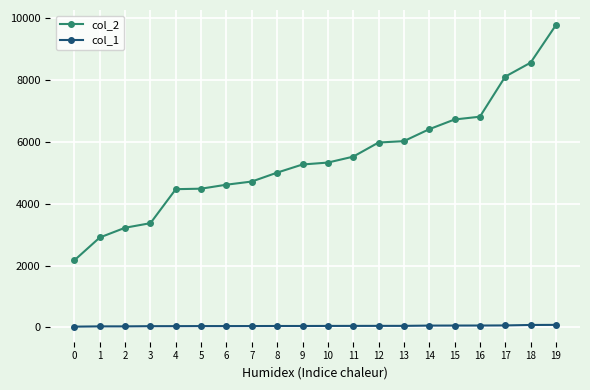

What is the minimum value shown in the chart?

27